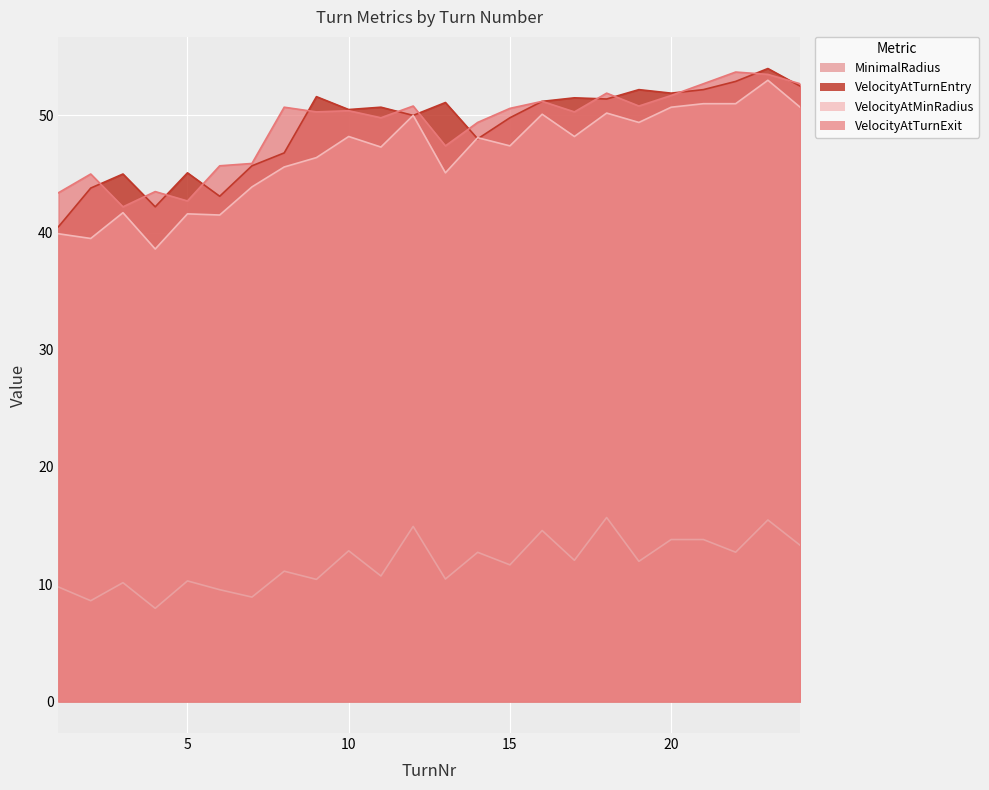

Is the value of VelocityAtTurnEntry at 21 greater than the value of MinimalRadius at 7?

Yes